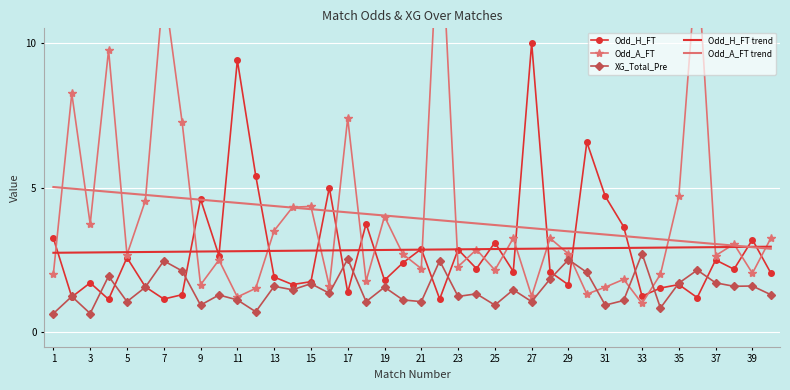

The value of Odd_H_FT trend at 33 is 2.9. True or false?

True